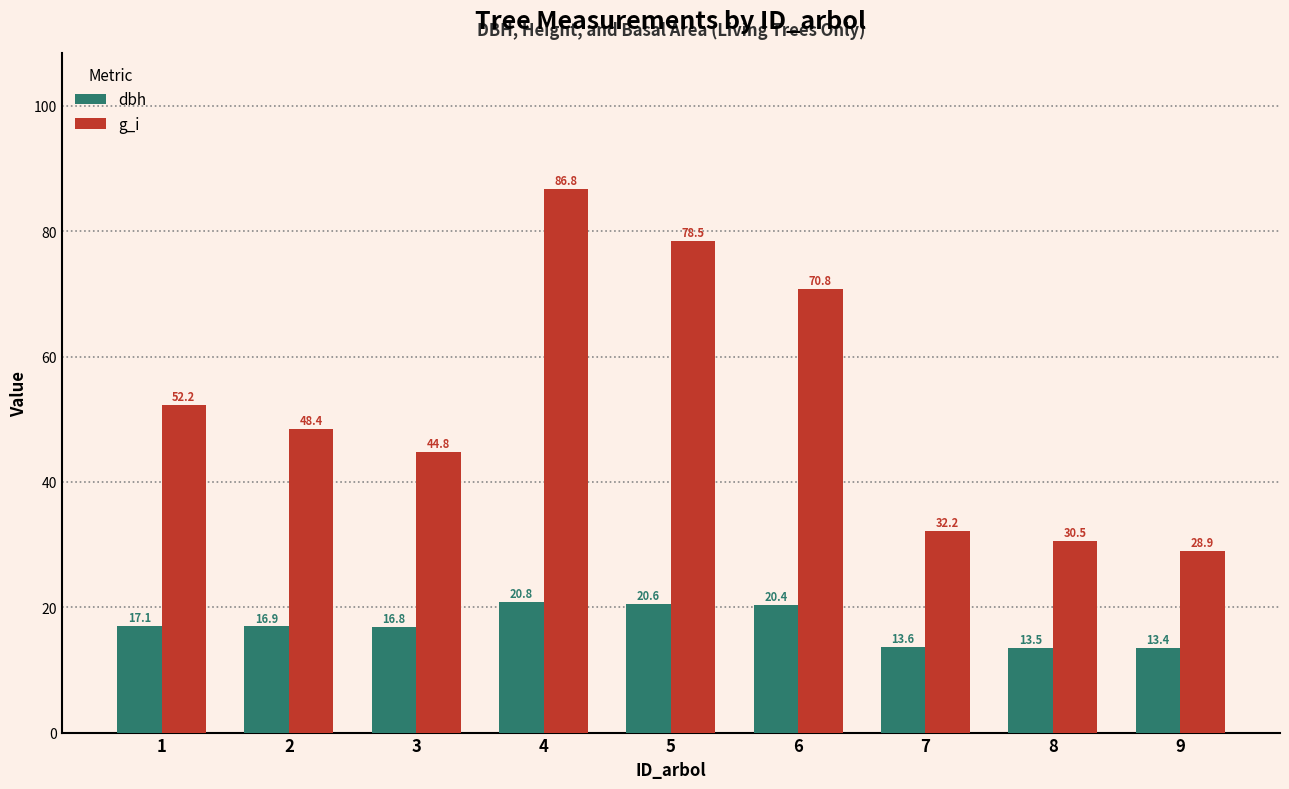

The value of dbh at 8 is 13.5. True or false?

True